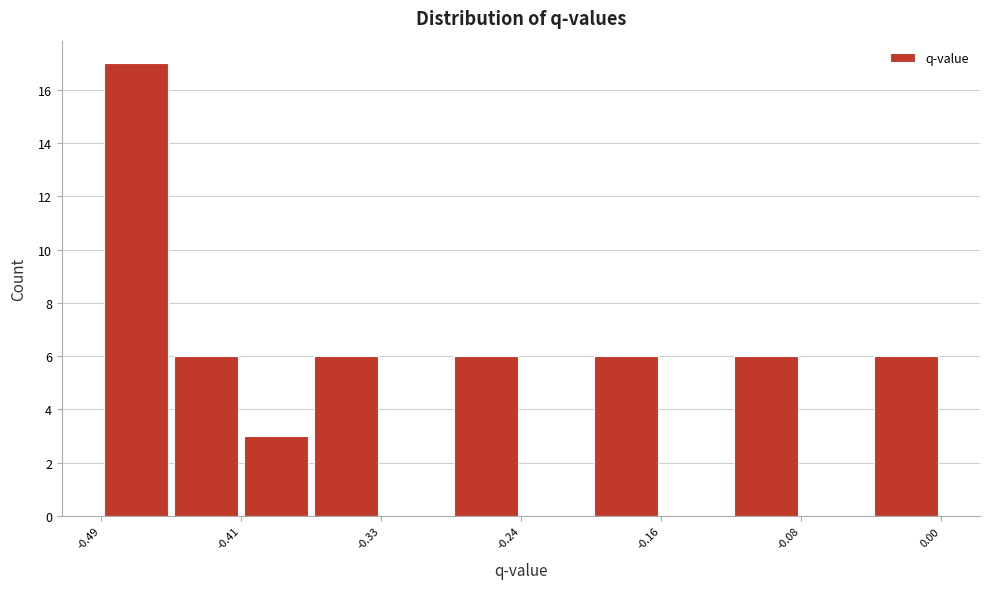

Reading left to right, list every bar in this chart as the range it spans on the x-axis followed by its height. Neither the bar edges nor the heights are printed on the chart, so give them approximately, as read against the axes.

-0.49 to -0.45: 17
-0.45 to -0.41: 6
-0.41 to -0.37: 3
-0.37 to -0.33: 6
-0.33 to -0.29: 0
-0.29 to -0.24: 6
-0.24 to -0.20: 0
-0.20 to -0.16: 6
-0.16 to -0.12: 0
-0.12 to -0.08: 6
-0.08 to -0.04: 0
-0.04 to 0.00: 6